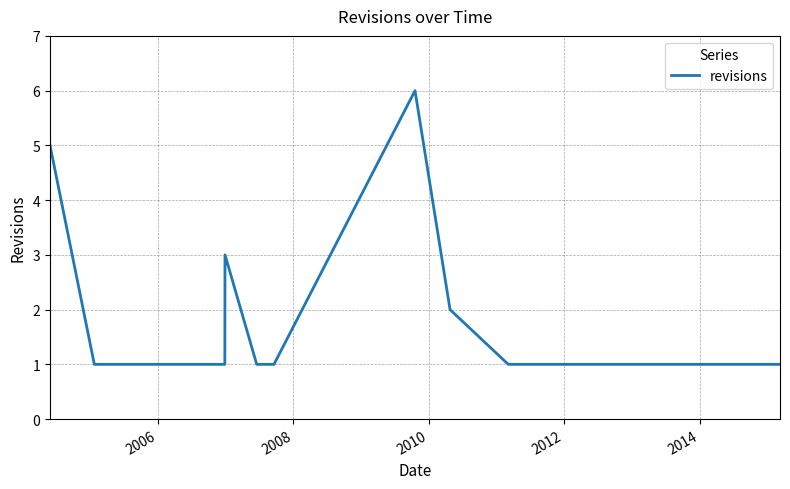

What is the difference between the maximum and minimum values?

5